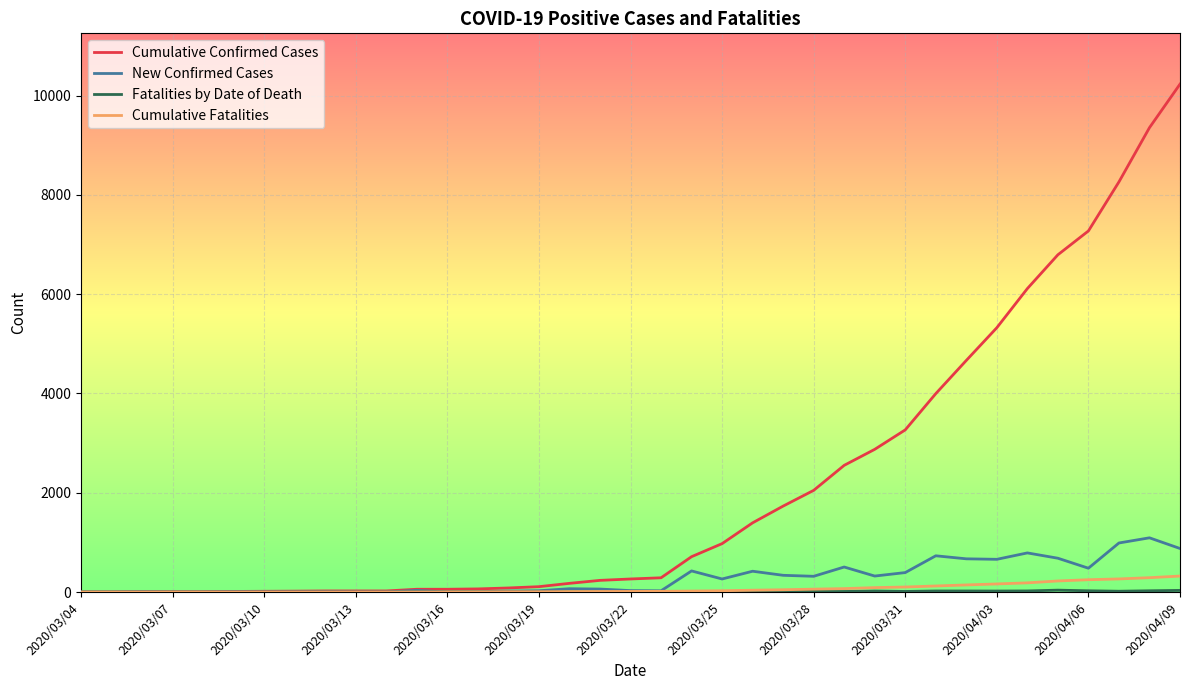

Which series has the largest range (max minus min)?

Cumulative Confirmed Cases